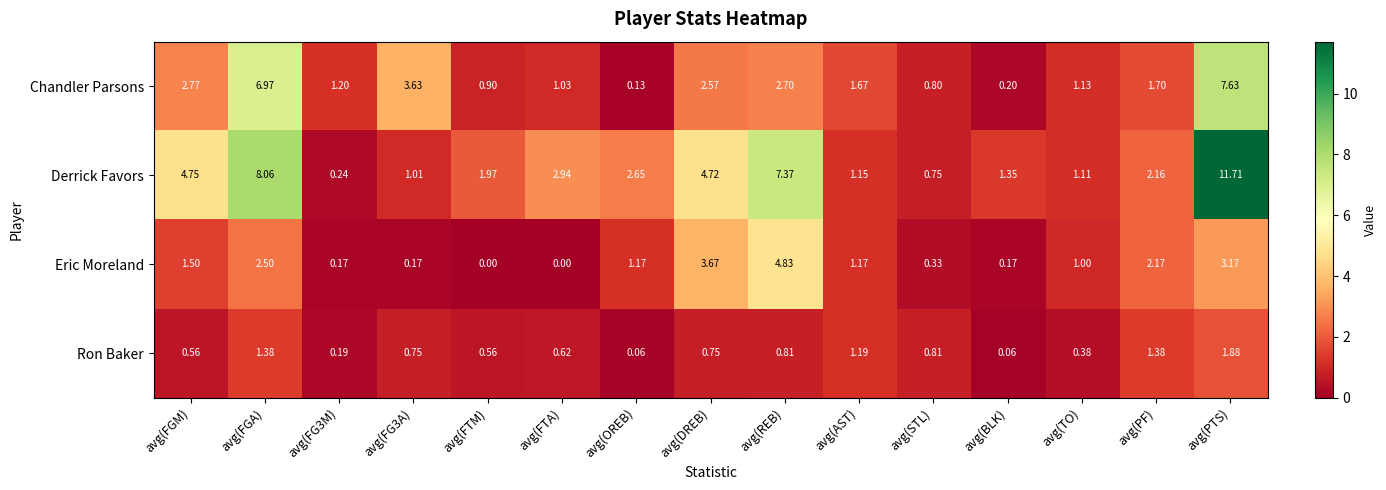

How many data points in Eric Moreland are less than 1?

6